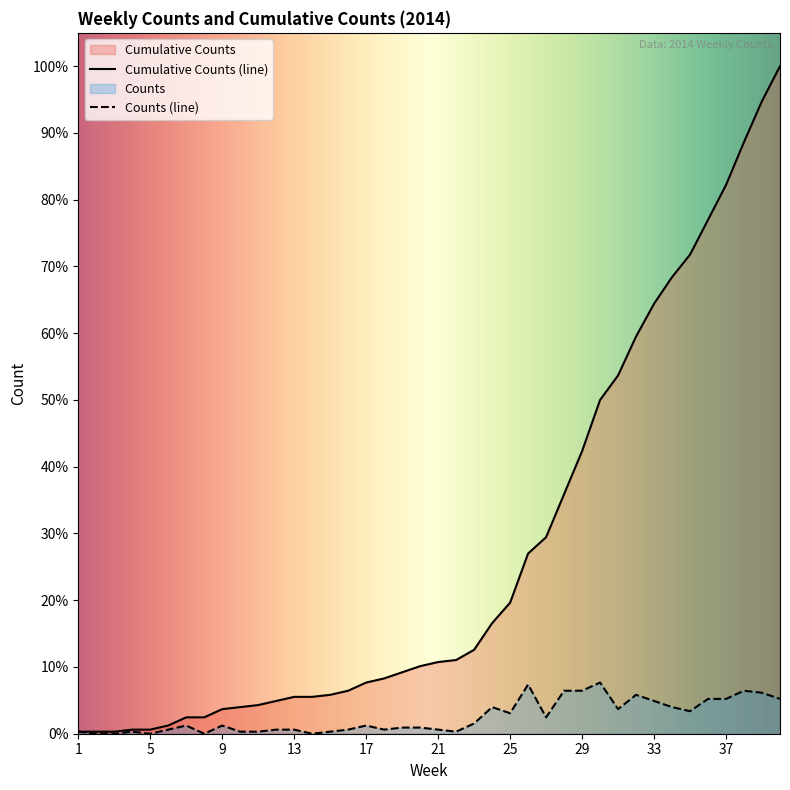

List the series in order of their overall mean, lowest first.

Counts (line), Cumulative Counts (line)